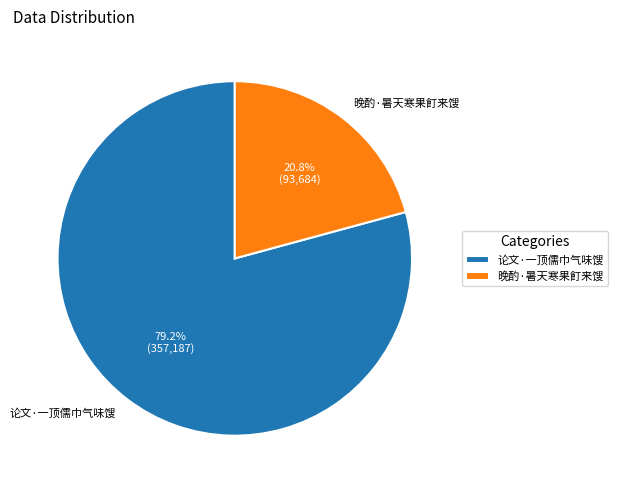

What percentage is the 晚酌·暑天寒果飣来馊 slice, to the nearest percent?

21%